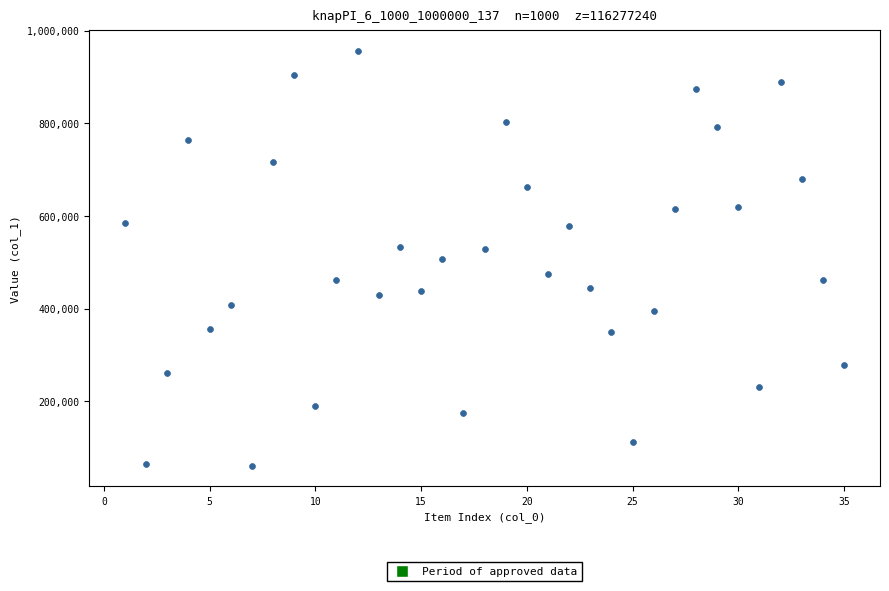

What is the range of X values (max minus min)?

34